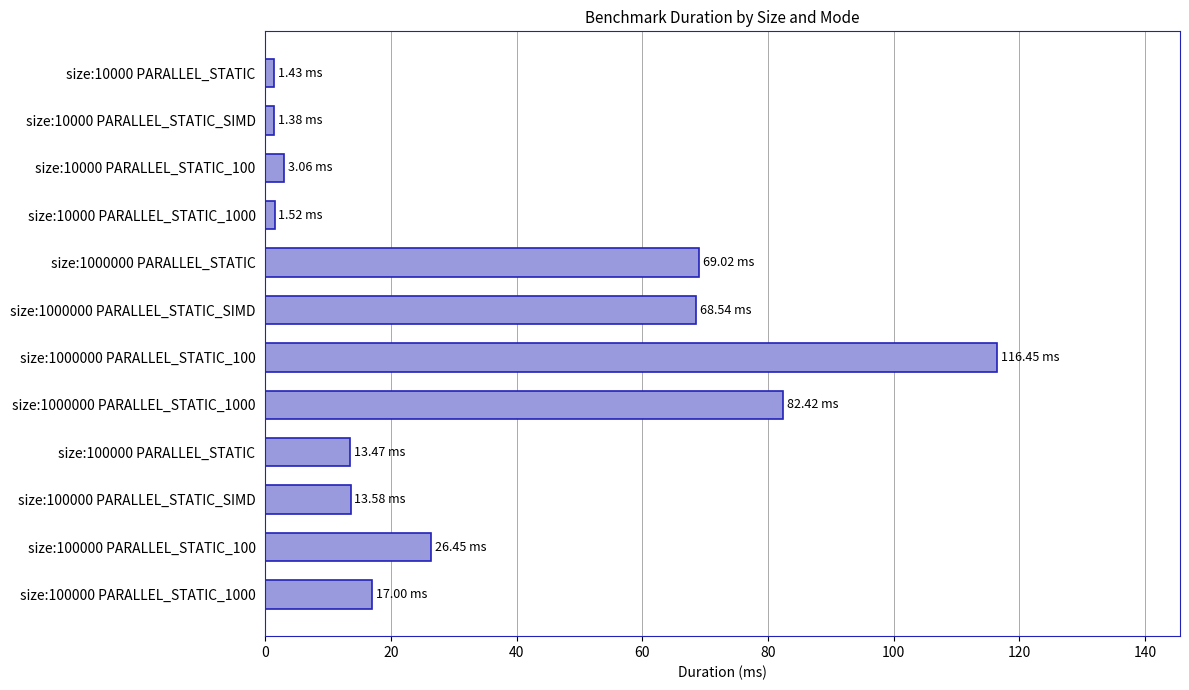

What is the change in value from size:1000000 PARALLEL_STATIC_100 to size:100000 PARALLEL_STATIC_100?

-90.0